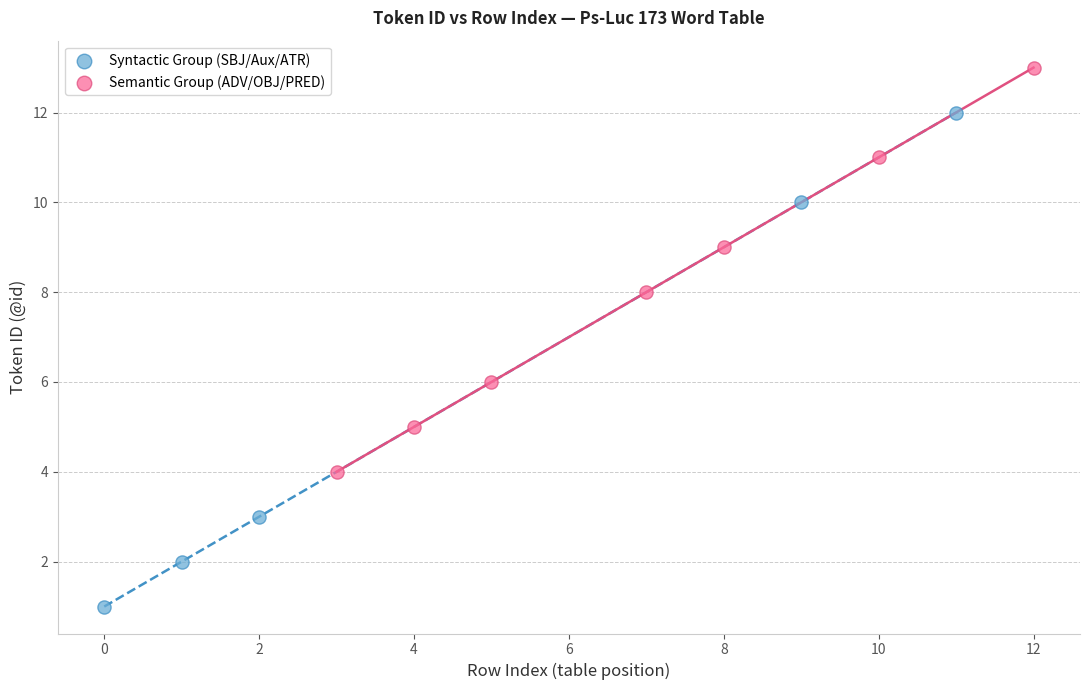

What are all the series names shown in the legend?

Syntactic Group (SBJ/Aux/ATR), Semantic Group (ADV/OBJ/PRED)